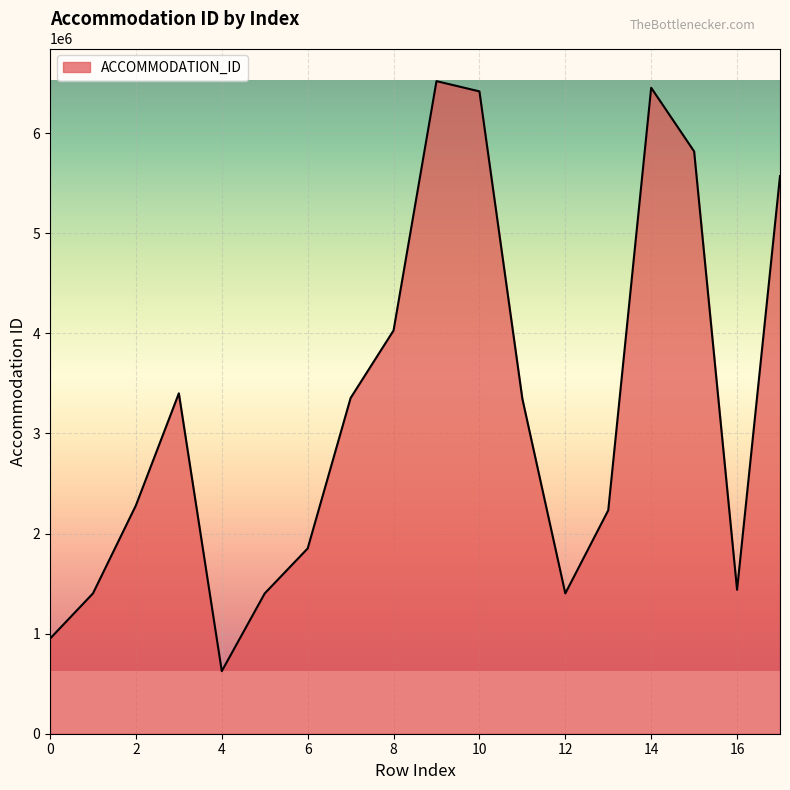

What is the difference between the maximum and minimum values?

5894070